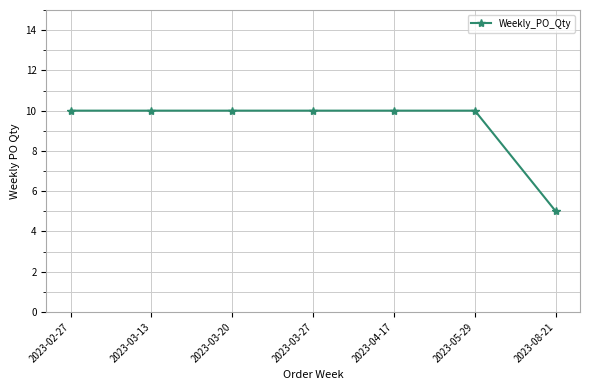

What is the maximum value shown in the chart?

10